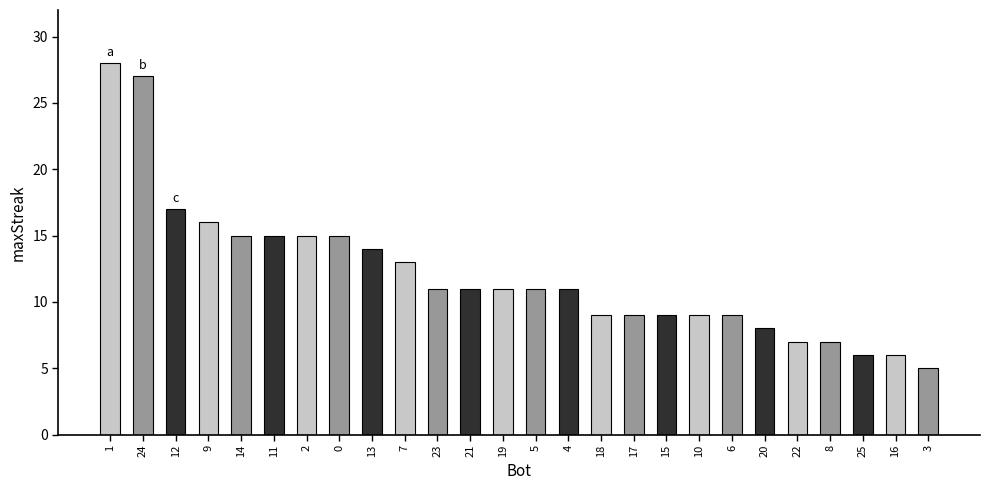

Reading left to right, extract all data points from this chart.

1=28	24=27	12=17	9=16	14=15	11=15	2=15	0=15	13=14	7=13	23=11	21=11	19=11	5=11	4=11	18=9	17=9	15=9	10=9	6=9	20=8	22=7	8=7	25=6	16=6	3=5